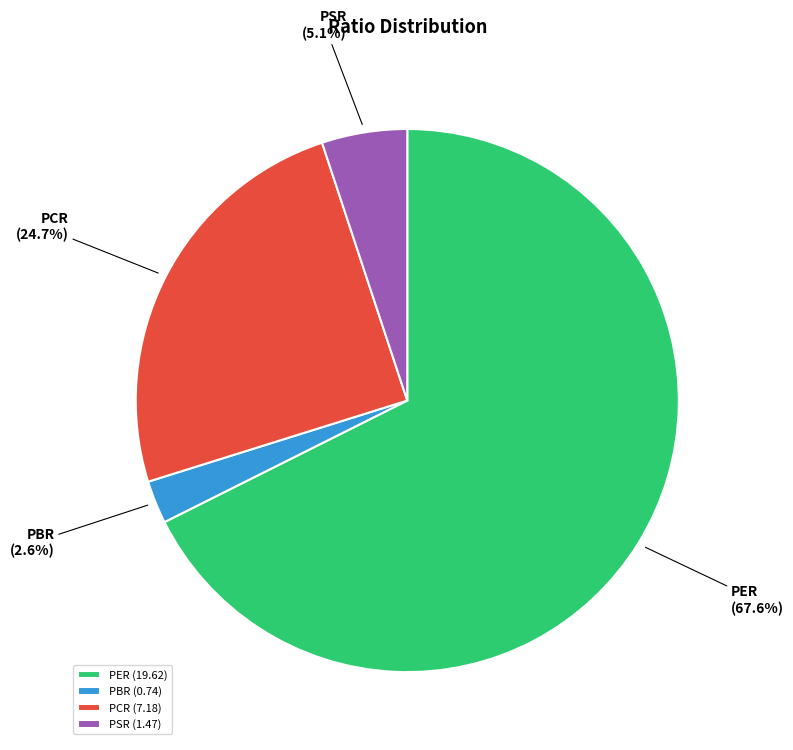

Between PBR and PER, which is larger?

PER